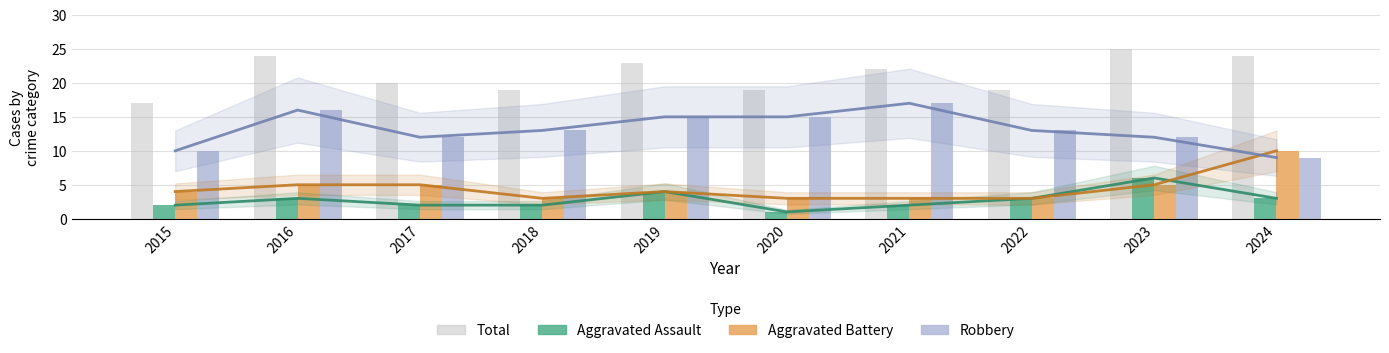

Reading left to right, extract all data points from this chart.

Total: 17	24	20	19	23	19	22	19	25	24
Aggravated Assault: 2	3	2	2	4	1	2	3	6	3
Aggravated Battery: 4	5	5	3	4	3	3	3	5	10
Robbery: 10	16	12	13	15	15	17	13	12	9